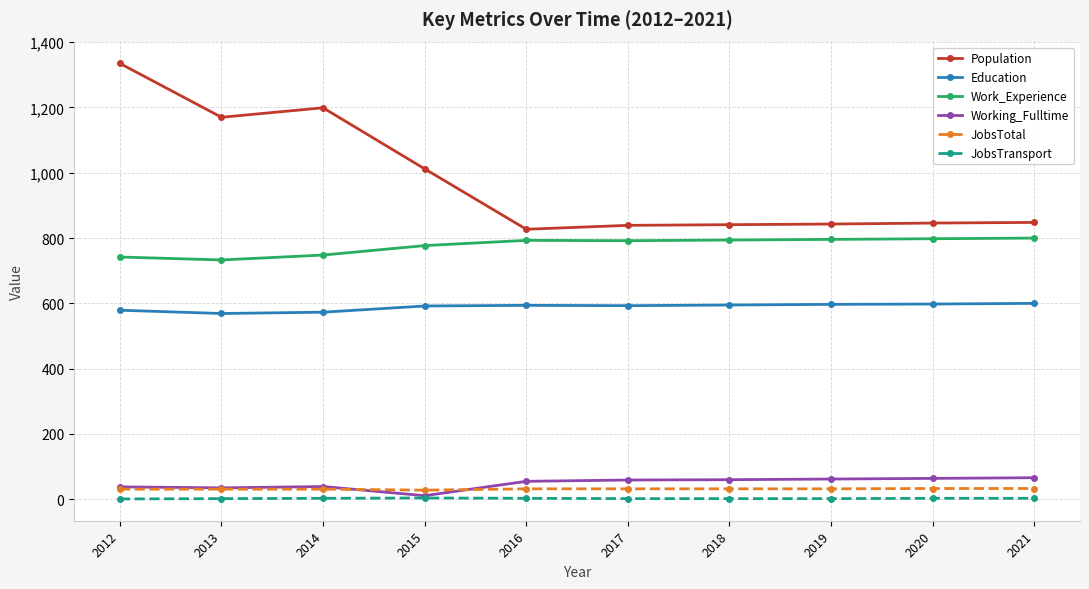

True or false: JobsTotal and Population intersect in this chart.

False